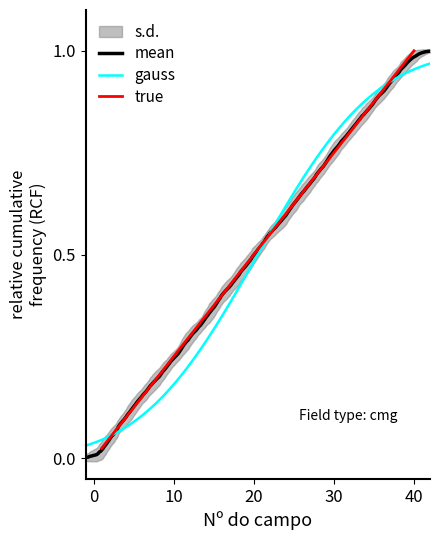

What is the sum of the values at 4 and 27?

0.8